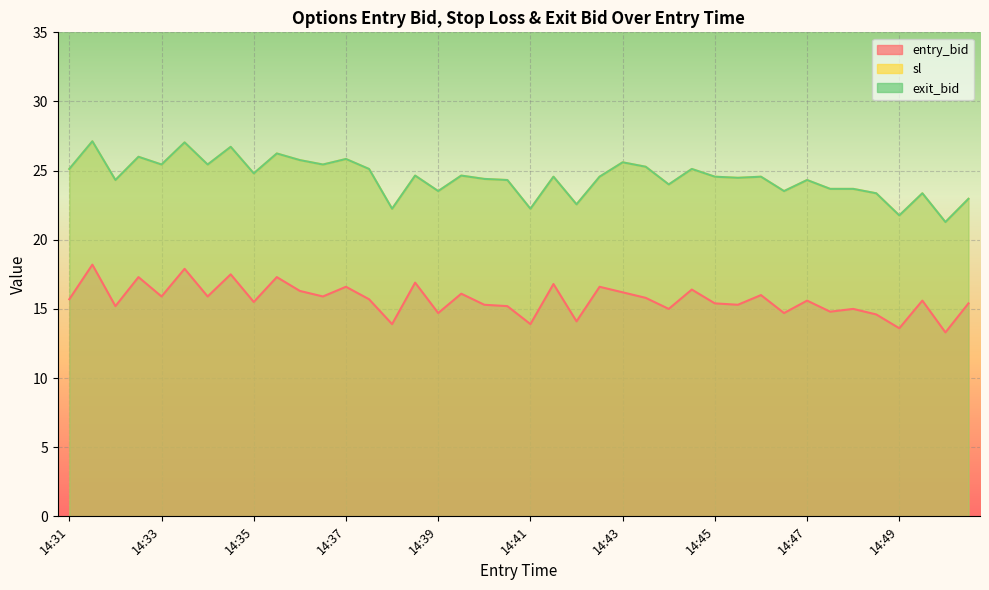

What is the difference between the maximum and second lowest values in the entry_bid series?

4.6